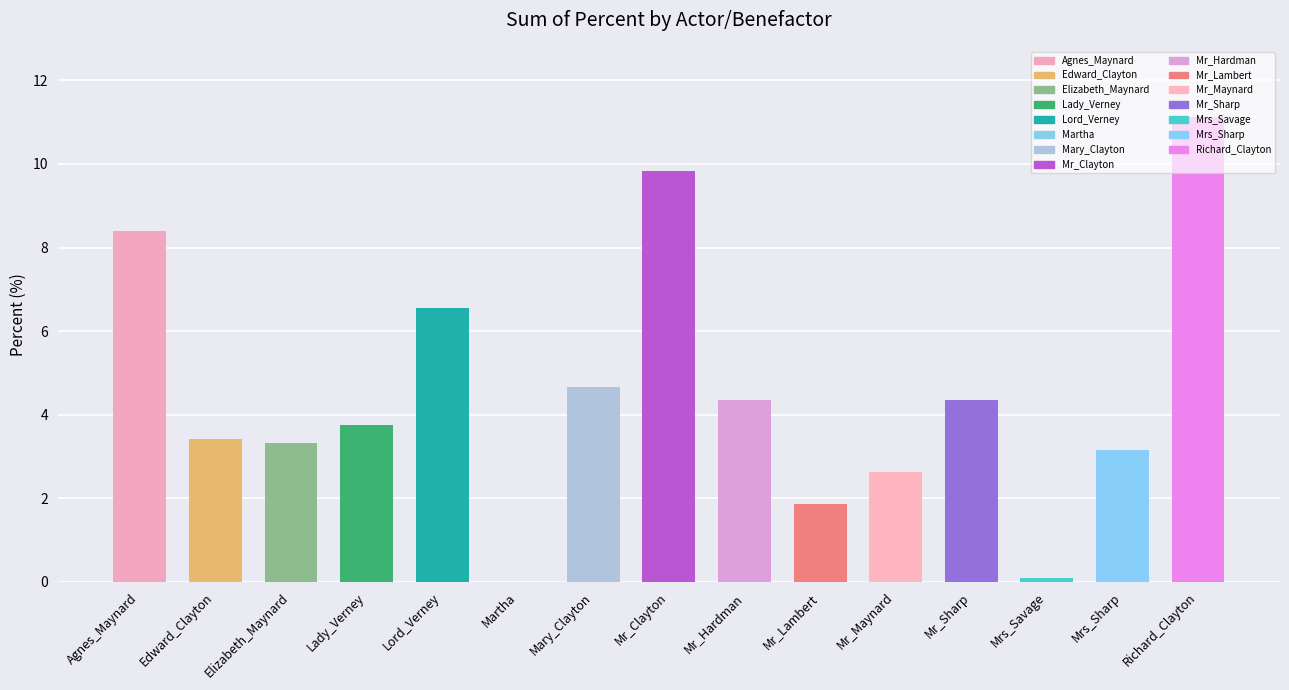

What is the ratio of the value at Mr_Hardman to the value at Mrs_Sharp?

1.4